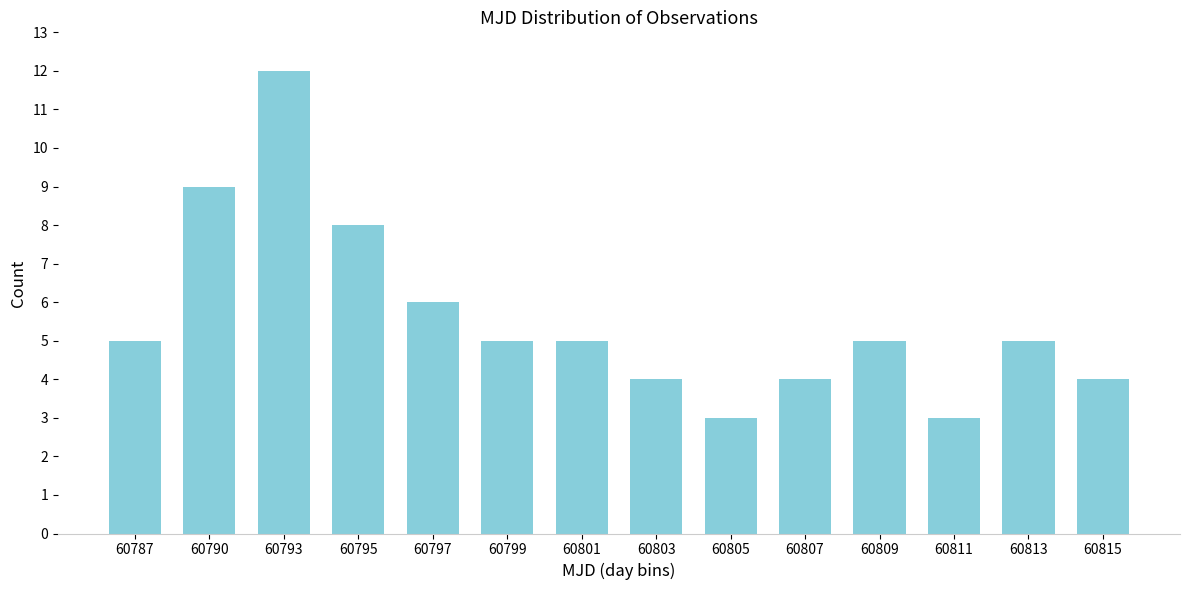

Reading right to left, what are all the values shown in this chart?

60815=4	60813=5	60811=3	60809=5	60807=4	60805=3	60803=4	60801=5	60799=5	60797=6	60795=8	60793=12	60790=9	60787=5